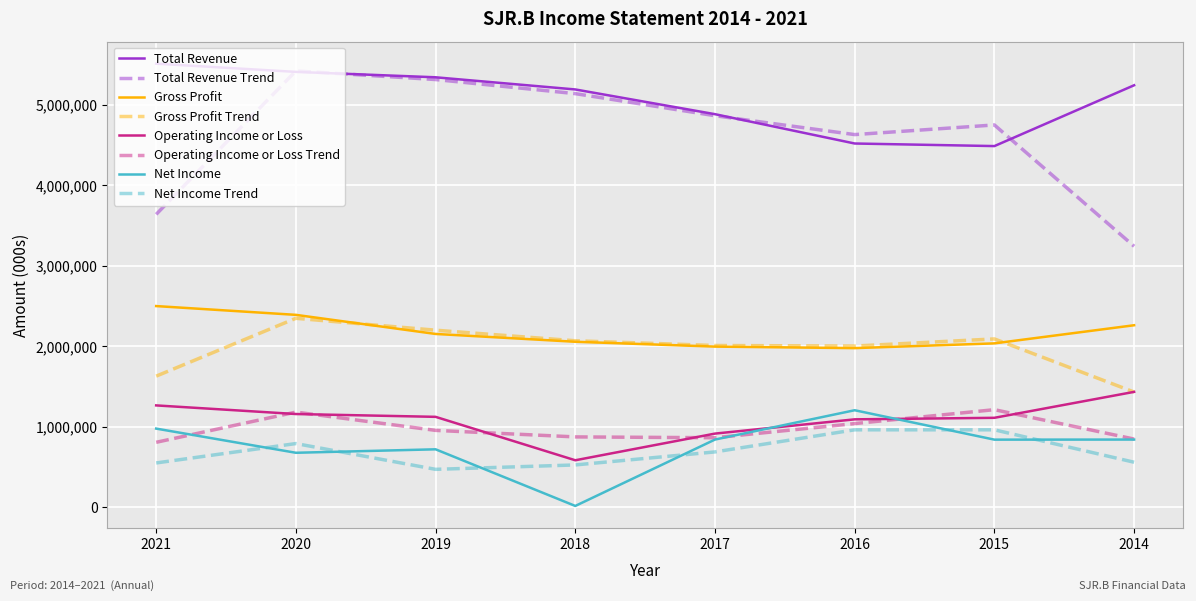

The value of Gross Profit at 2016 is 939346. True or false?

False